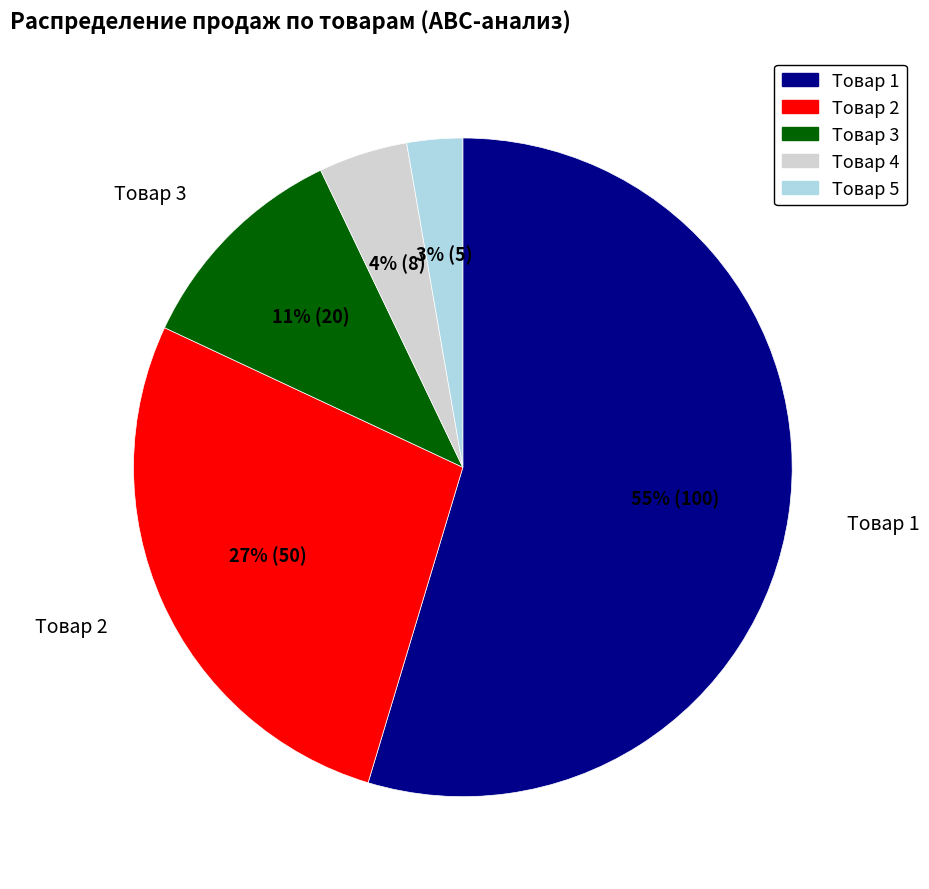

Which category has the biggest portion of the pie?

Товар 1